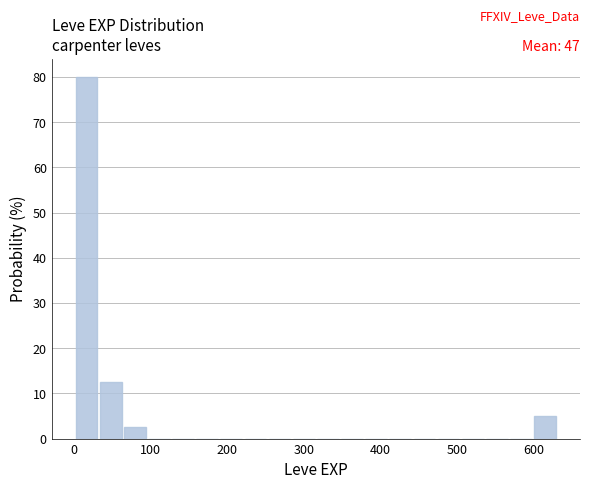

Around what value on the x-axis is the tallest bar? Give the approximate position of its centre, as read against the axis.

20